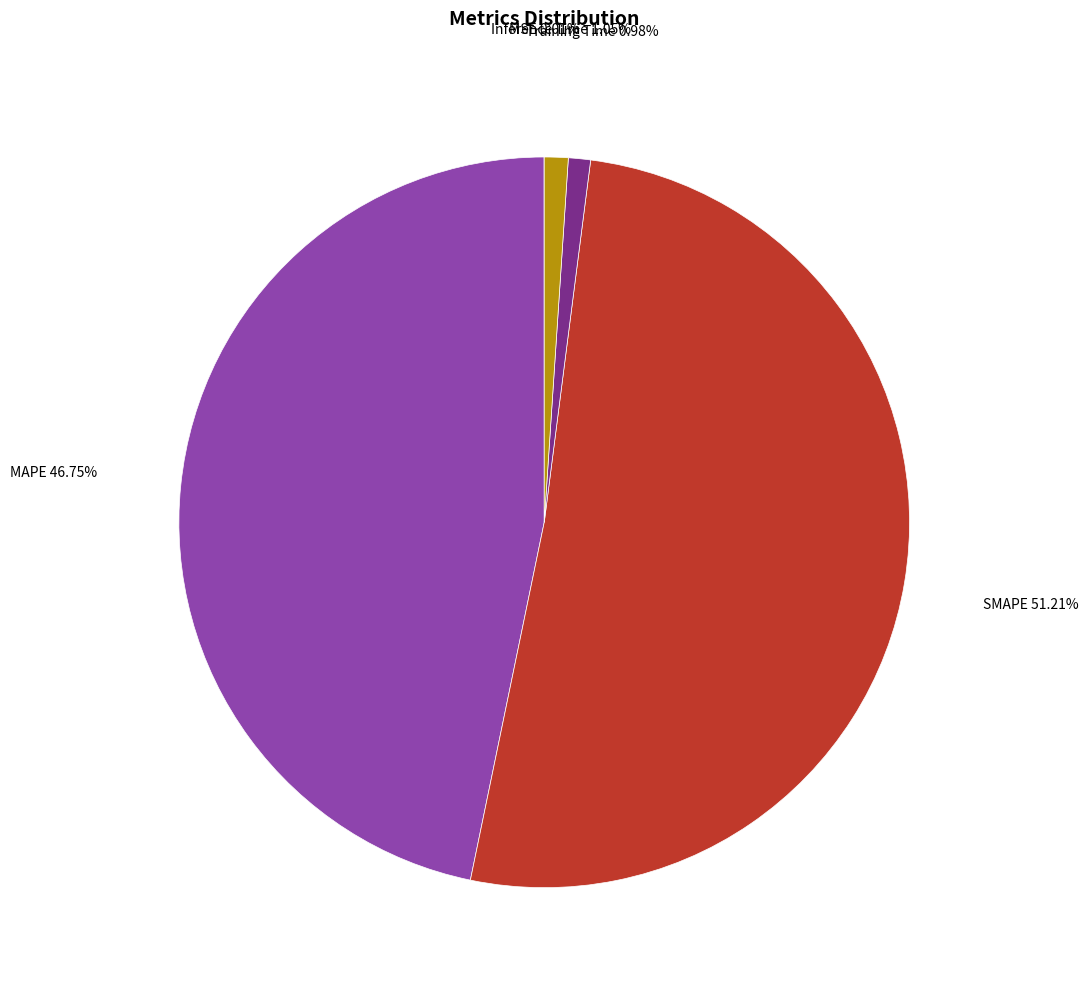

To the nearest percent, what is the average slice percentage?

20%